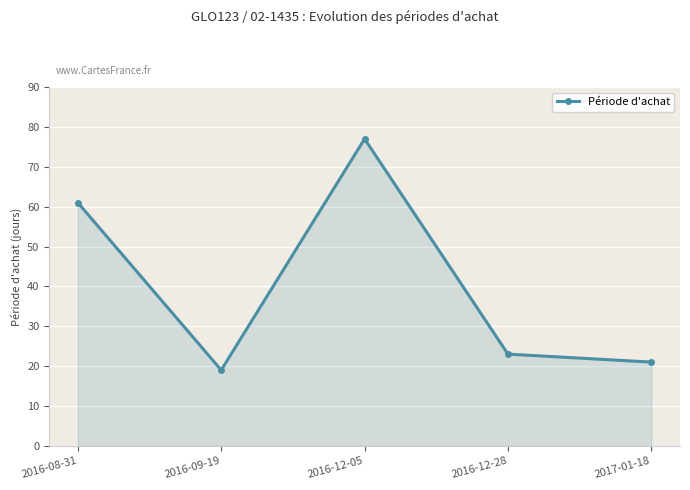

True or false: the data shows 18 at 2016-12-05.

False